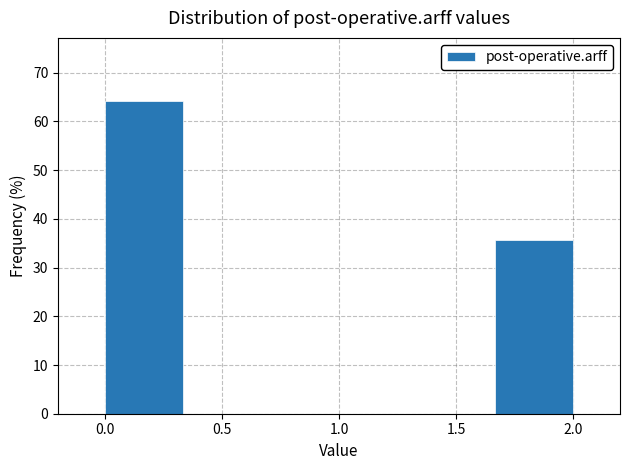

How tall is the bar that spans 0.00 to 0.35 on the x-axis? Neither the bar edges nor the heights are printed on the chart, so give them approximately, as read against the axes.

64